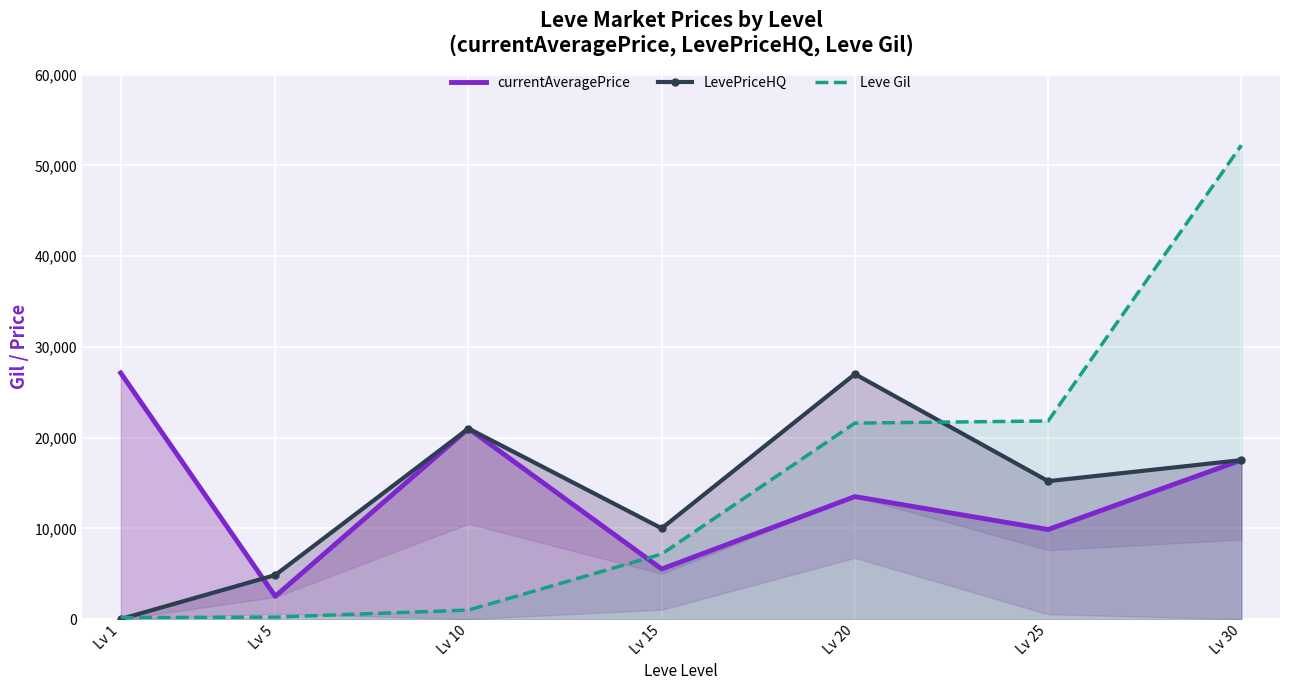

Read the LevePriceHQ value at Lv 10, to the nearest 50.

21000